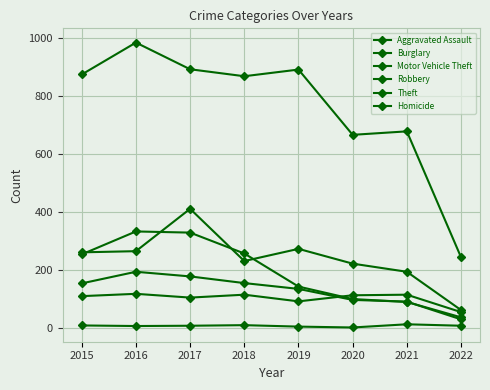

How many distinct data groups are displayed?

6